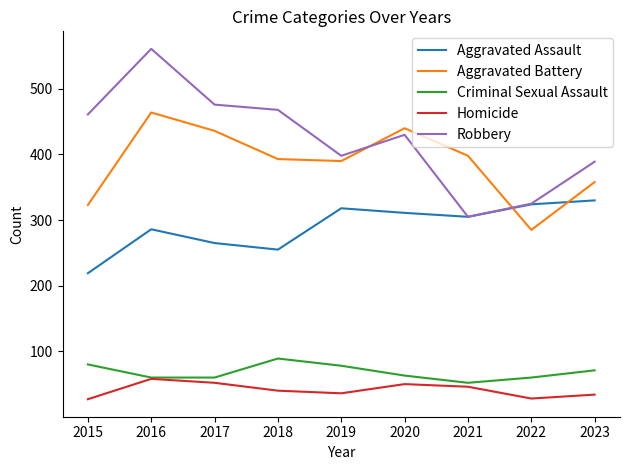

What is the difference between the maximum and minimum values in the Aggravated Assault series?

111